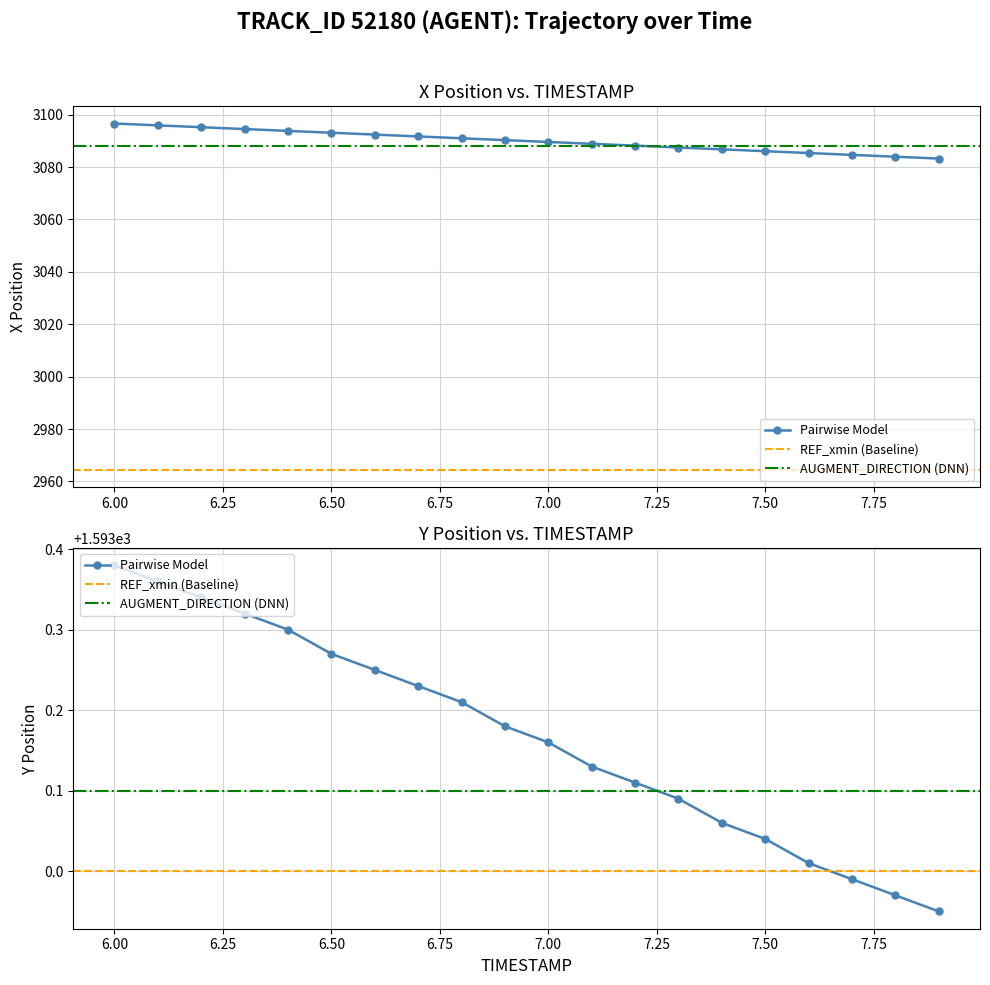

Which series has the largest range (max minus min)?

X